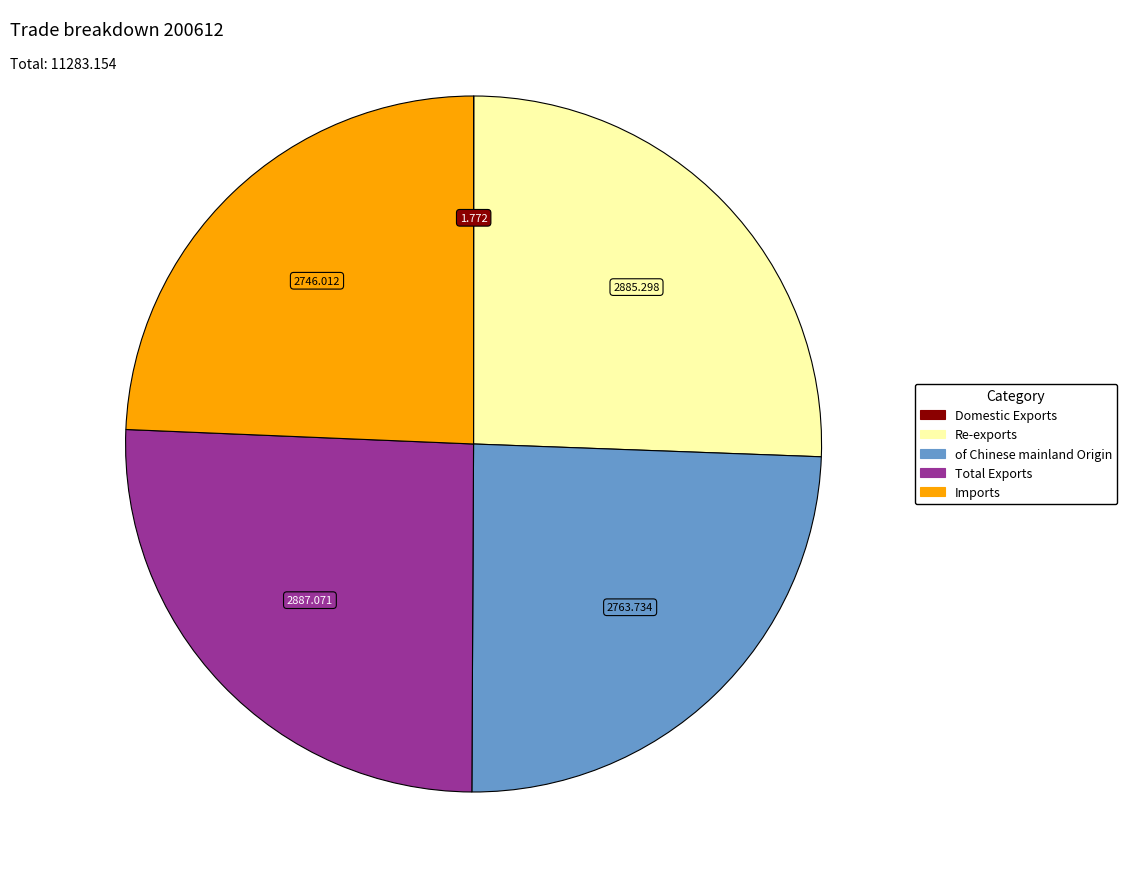

Is it true that Total Exports is 26% of the pie?

True